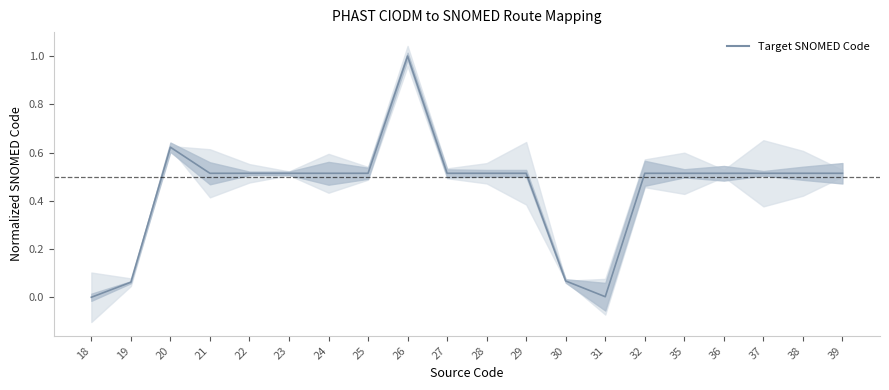

Which label corresponds to the largest value in the chart?

26